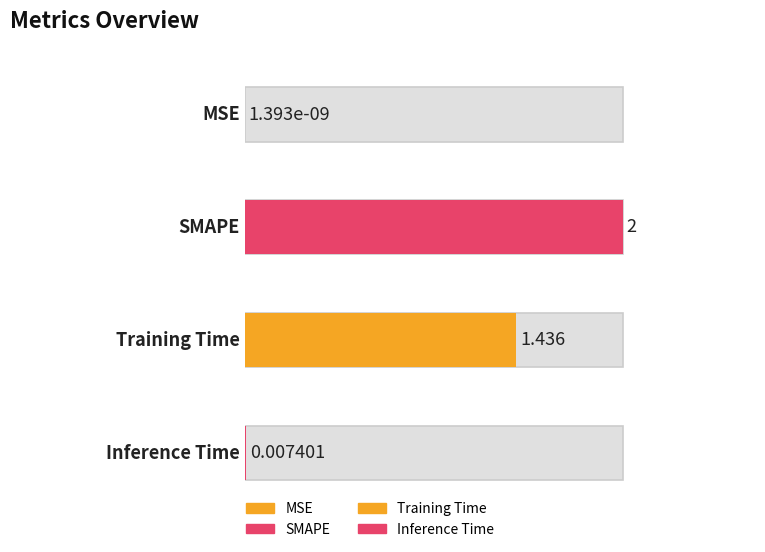

Rank the categories by value from lowest to highest.

MSE, Inference Time, Training Time, SMAPE